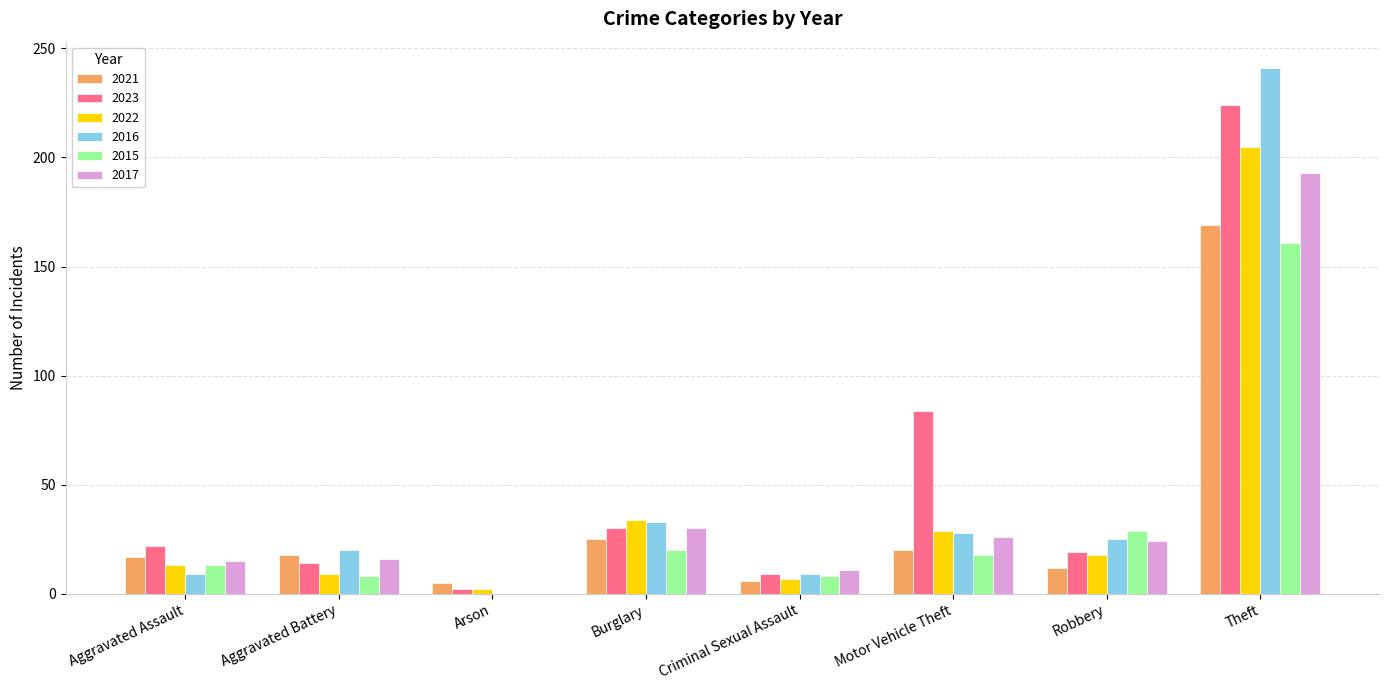

Which series changed the most between Burglary and Motor Vehicle Theft?

2023